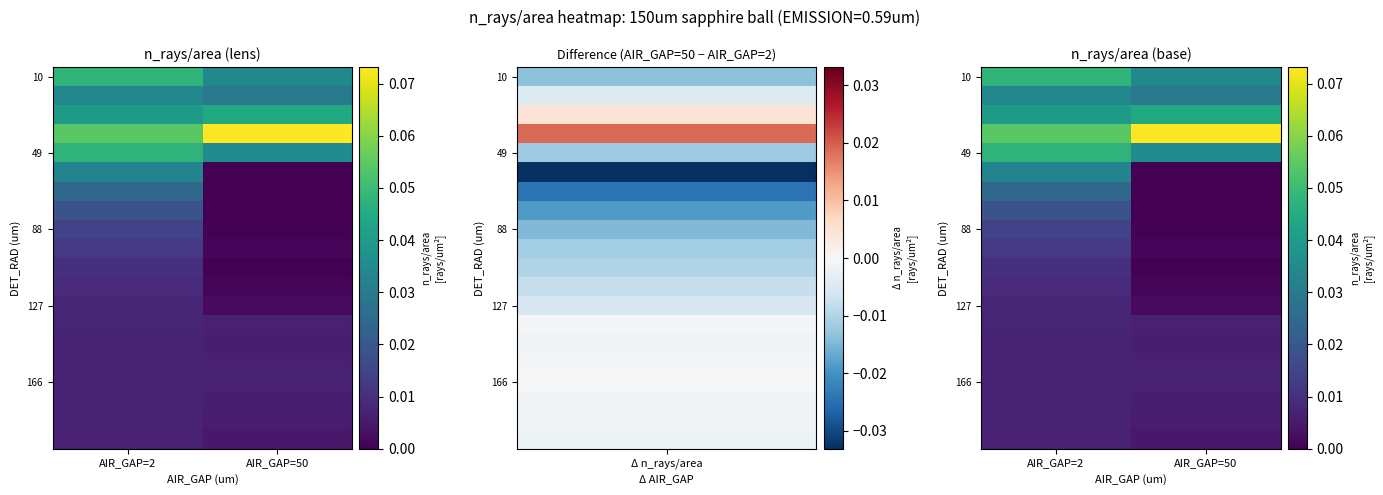

At how many categories does at least one series exceed 0?

2